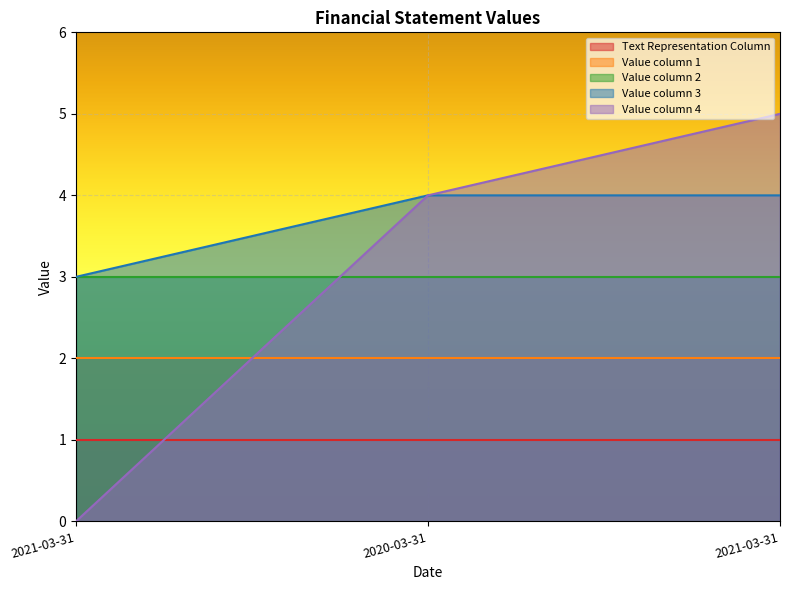

Which has a higher value, 2021-03-31 or 2020-03-31?

2021-03-31